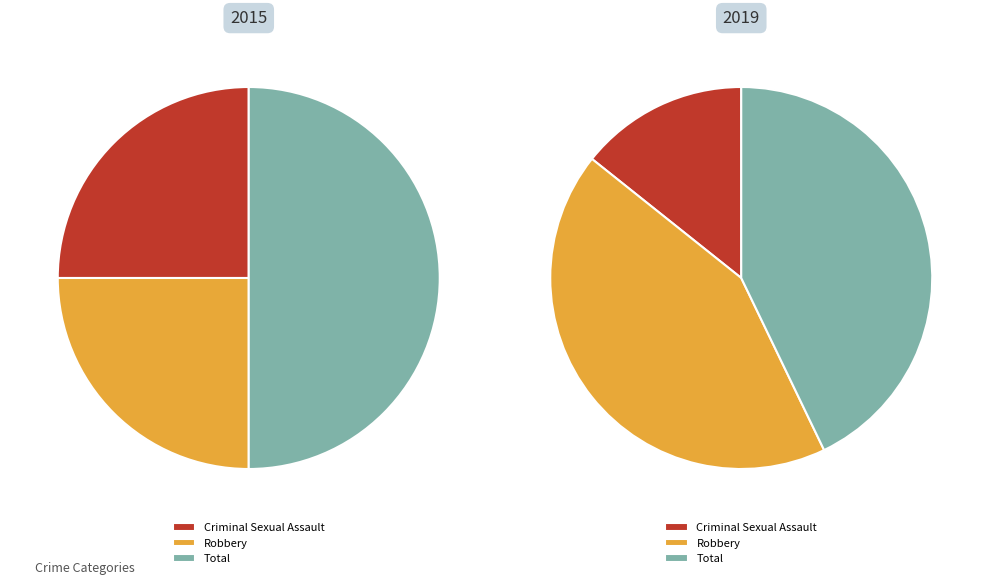

The Robbery slice represents 15% of the pie. True or false?

False